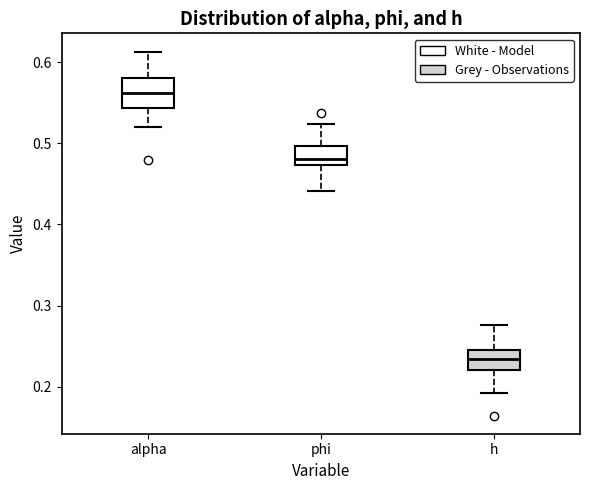

Reading left to right, read every box against the y-axis: the position of its median line, the range the box covers, and the ends of its whiskers. The values are not printed on the chart, so give them approximately, as read against the axis.

alpha: median 0.56, box 0.54 to 0.58, whiskers 0.52 to 0.61
phi: median 0.48, box 0.47 to 0.50, whiskers 0.44 to 0.52
h: median 0.23, box 0.22 to 0.24, whiskers 0.19 to 0.28